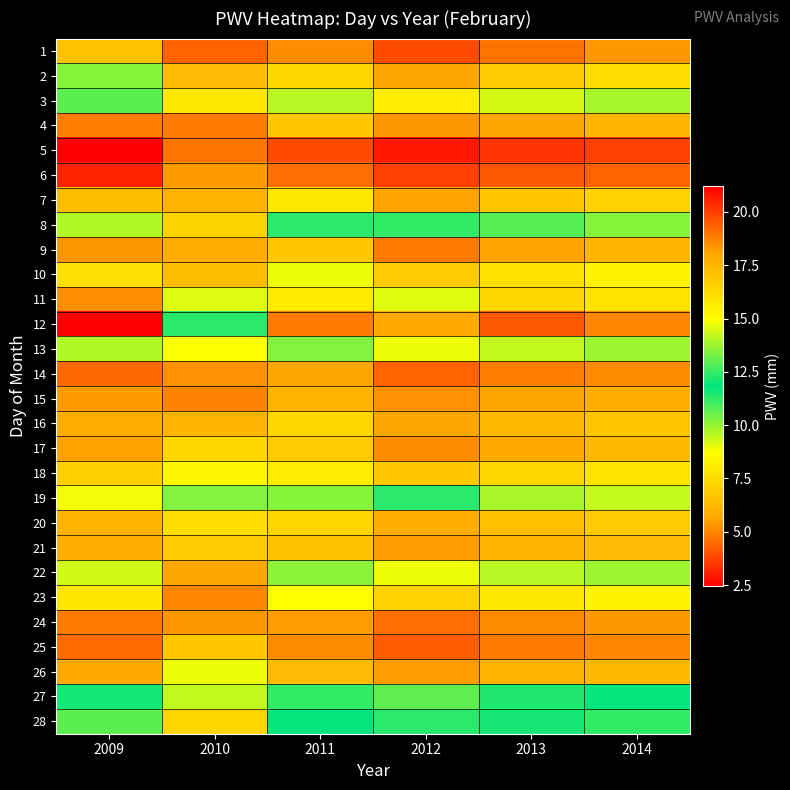

What is the difference between the highest and lowest values at 2012?

15.0